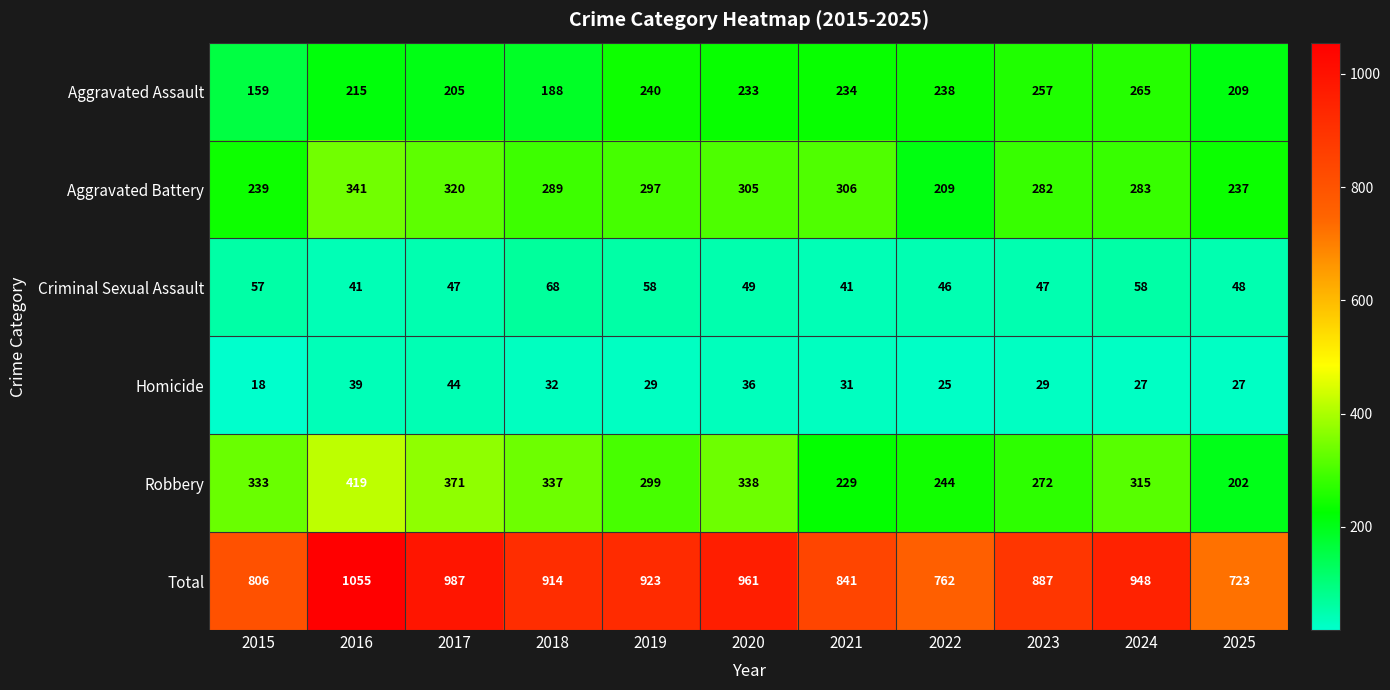

How many data points does each series have?

11